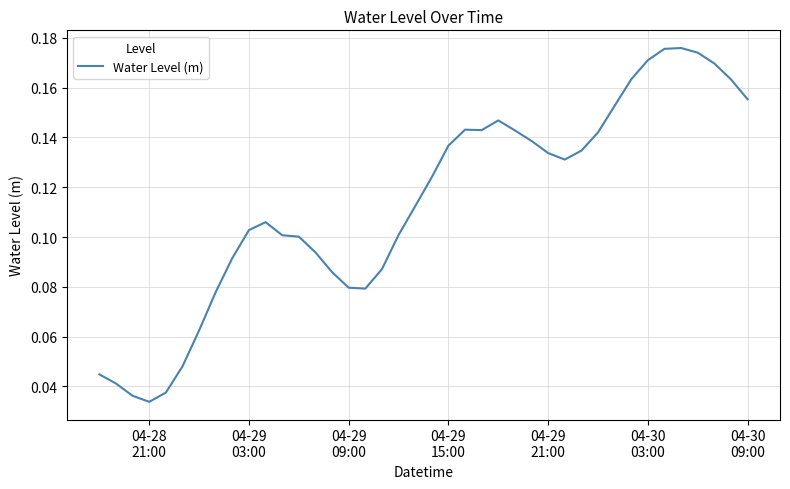

True or false: there are more than 1 points higher than both neighbors.

True